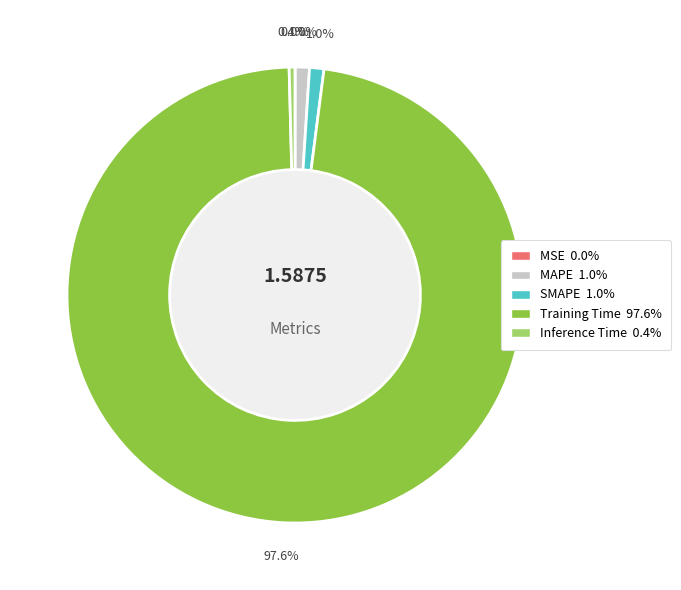

Does Training Time account for over 50% of the chart?

Yes